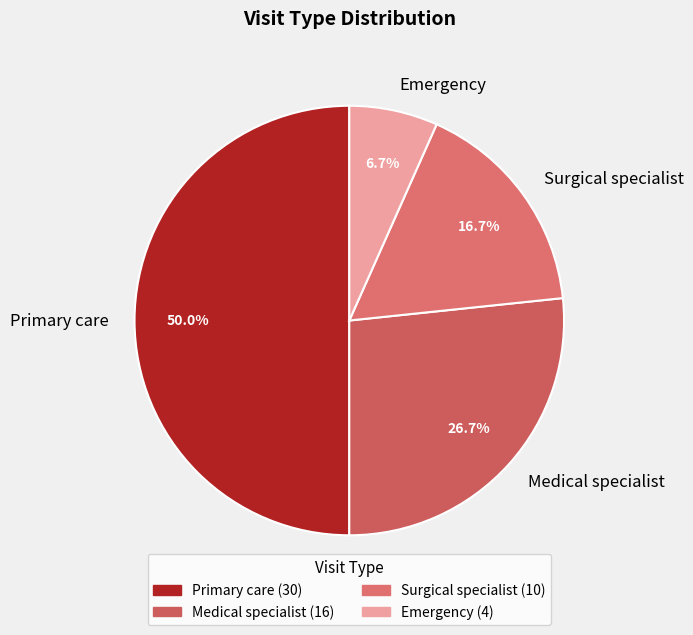

Is Emergency the majority of the pie?

No